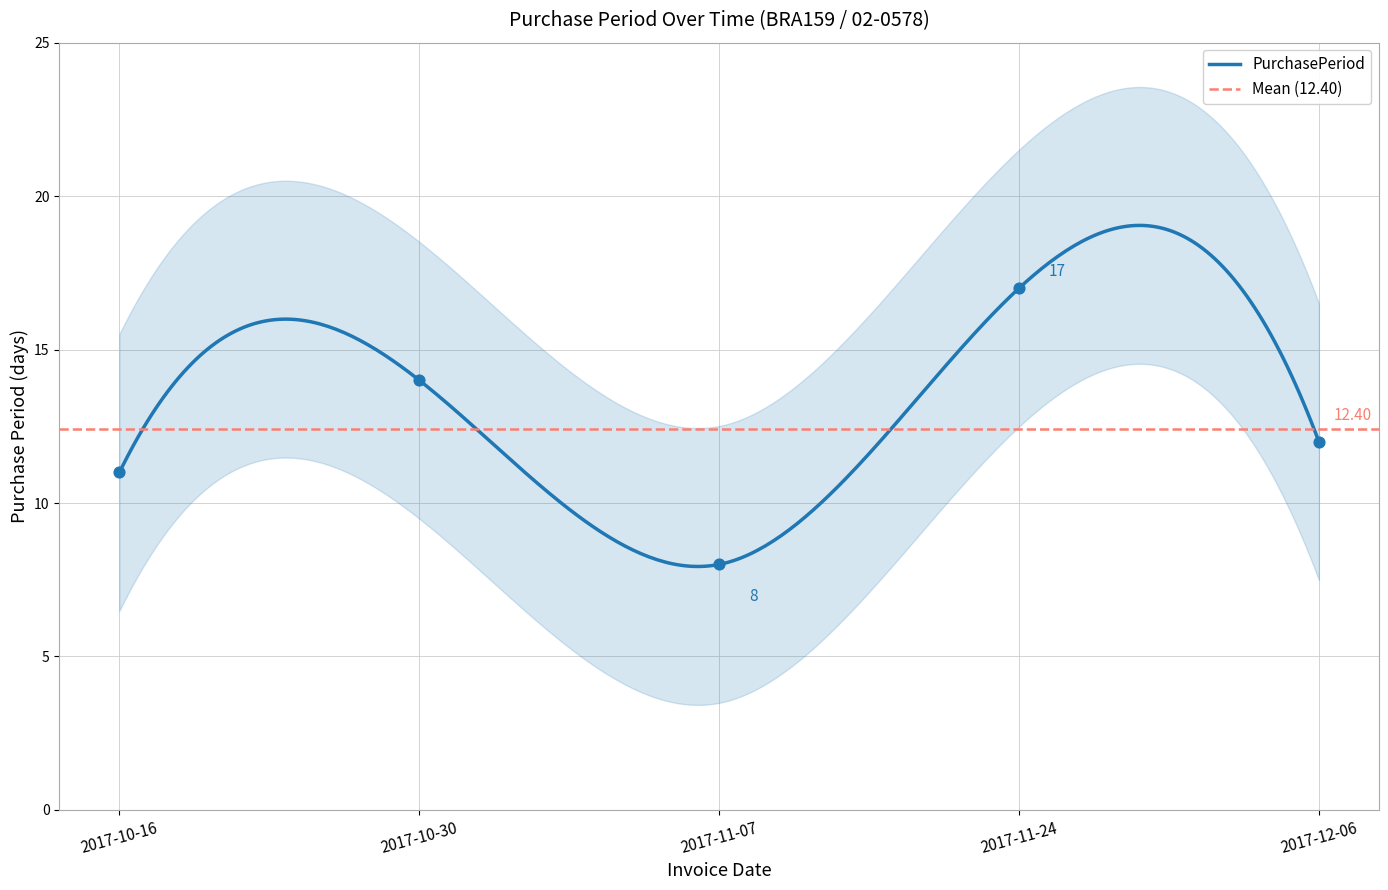

Which has a higher value, 2017-11-24 or 2017-10-30?

2017-11-24